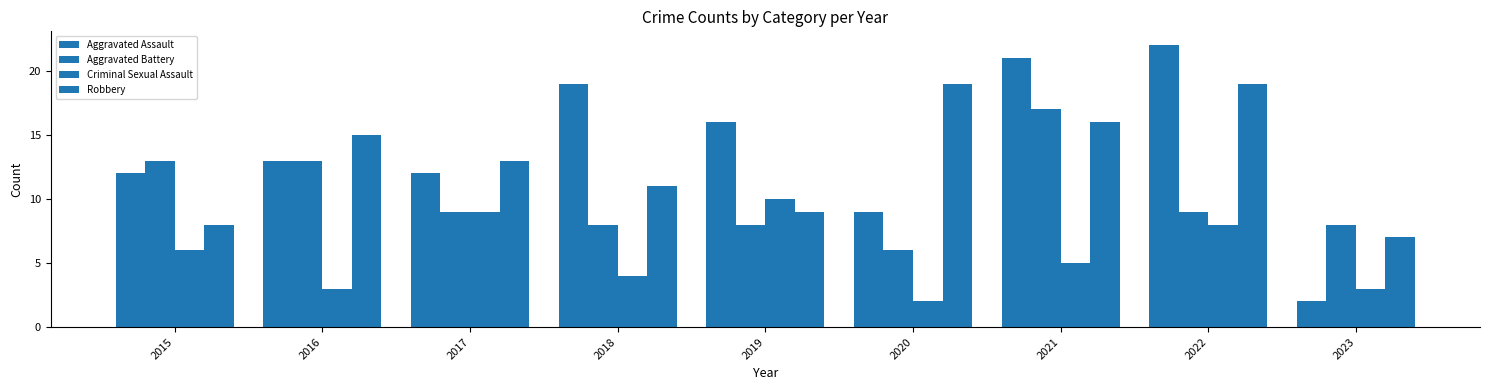

How many bars are there in total?

36